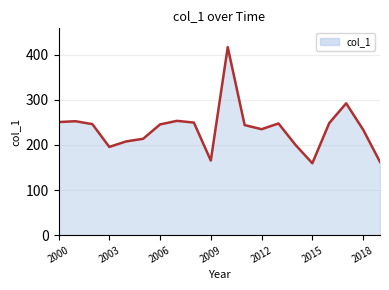

Count the number of categories in the chart.

20